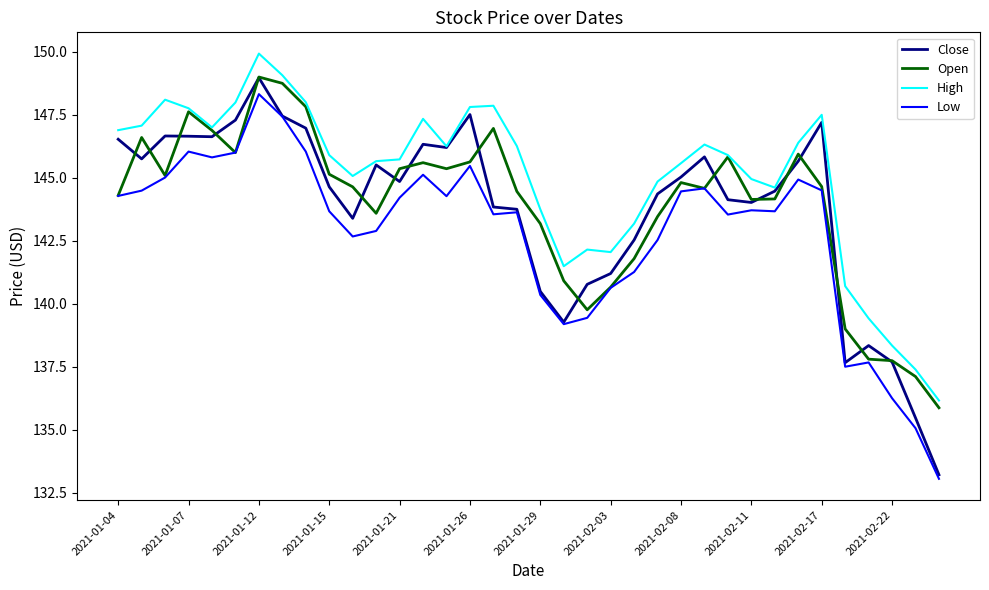

True or false: Low and High intersect in this chart.

False